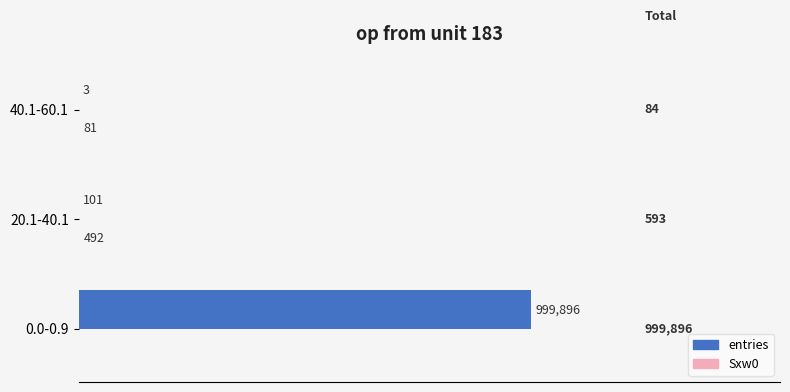

Reading left to right, list all the values displayed in this chart.

entries: 999896	101	3
Sxw0: 0	492	81